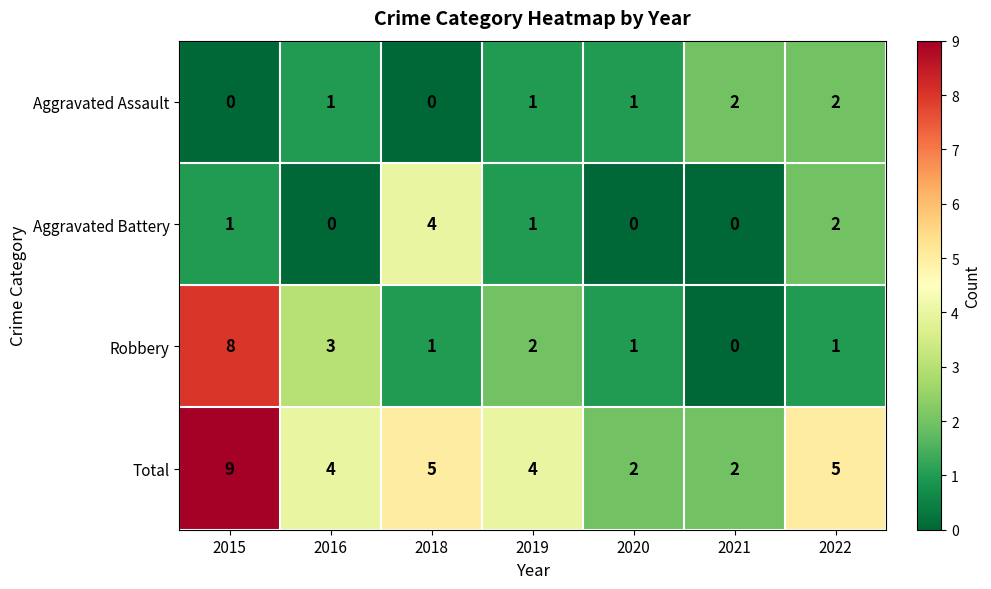

What is the difference between the highest and lowest values at 2022?

4